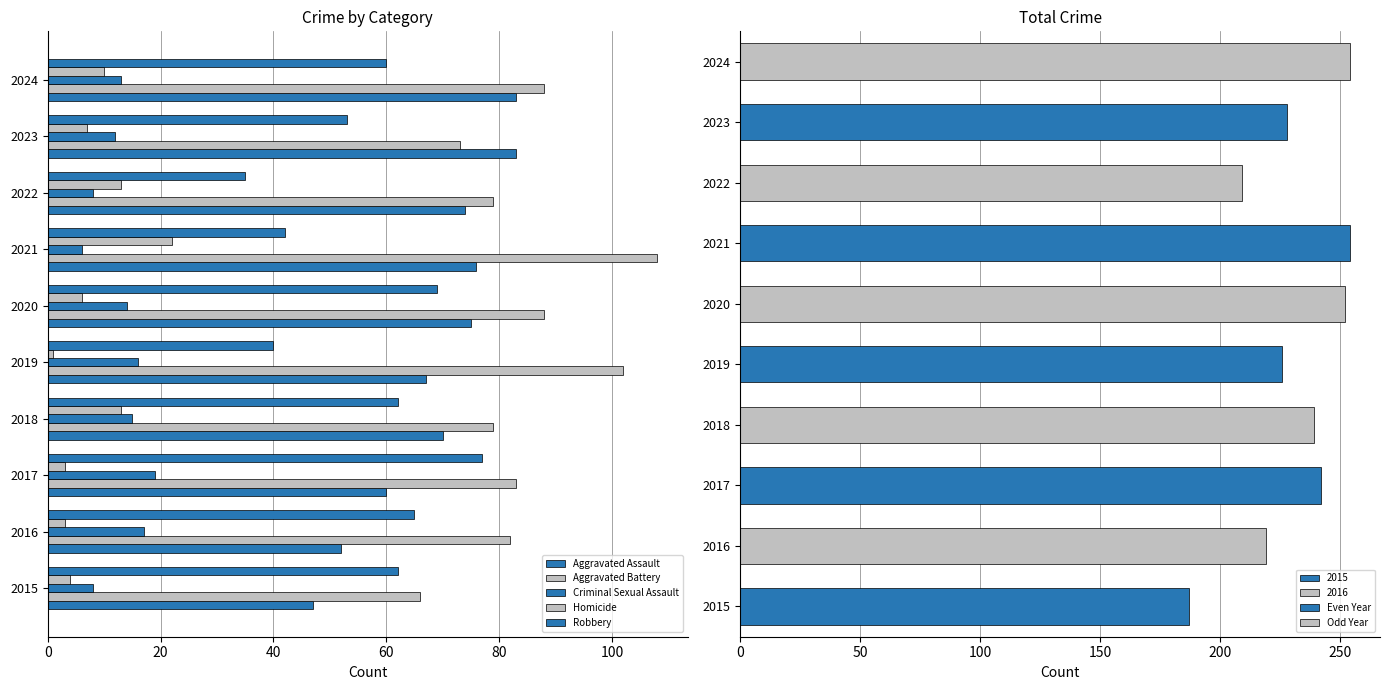

Is the value of Homicide at 2022 greater than the value of Aggravated Assault at 2020?

No